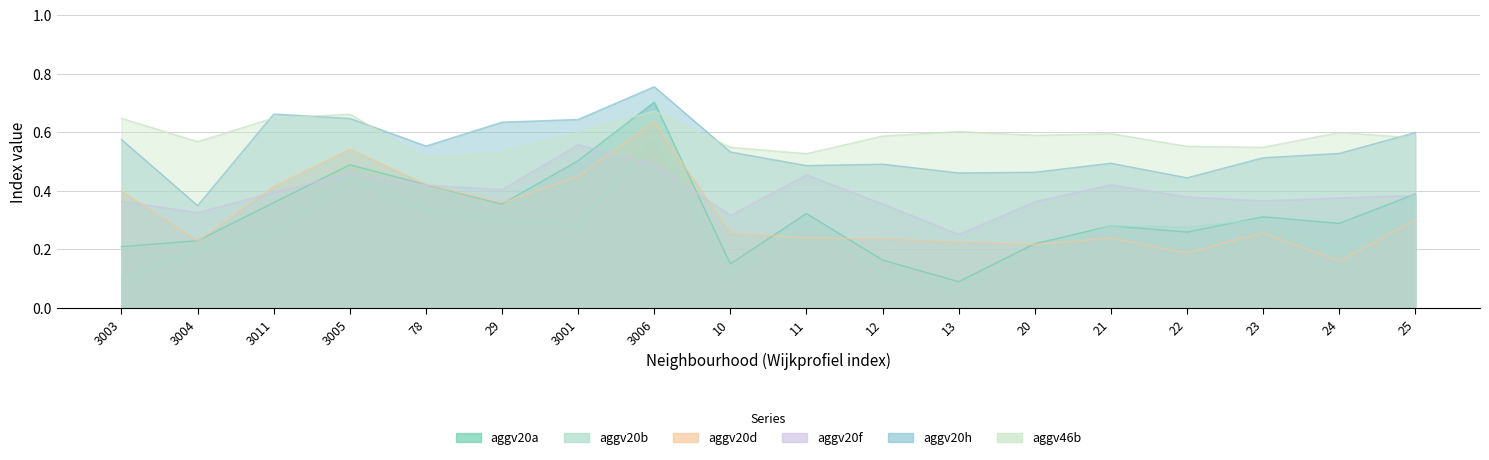

Between 3003 and 3004, which series saw the biggest shift?

aggv20h